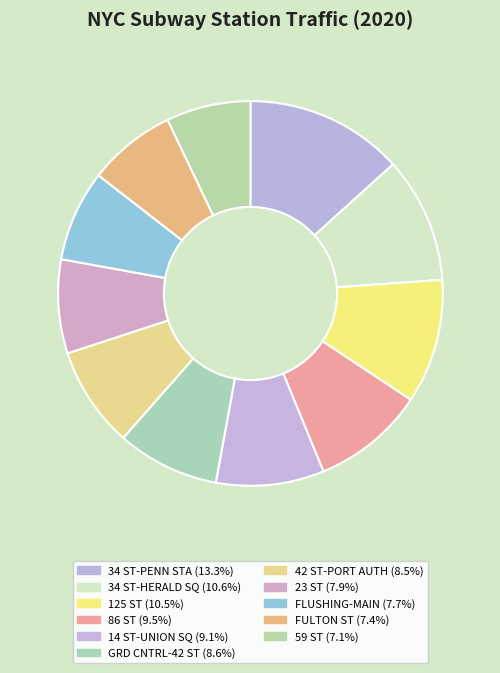

To the nearest percent, what percentage of the pie is GRD CNTRL-42 ST?

9%